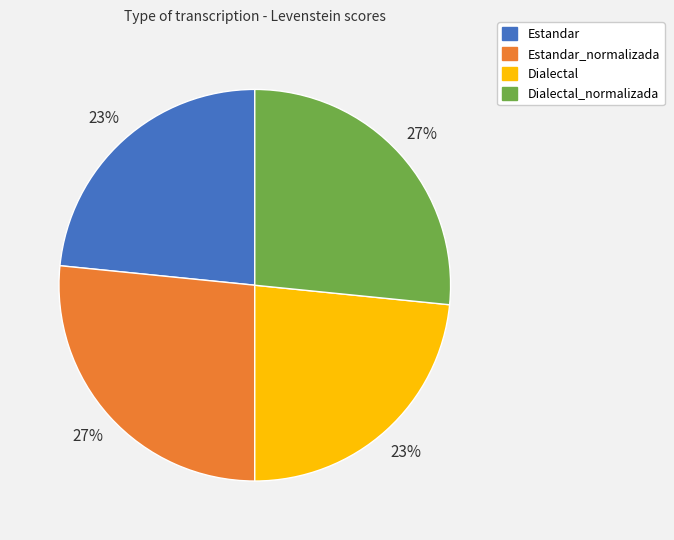

Does any single category account for the majority?

No